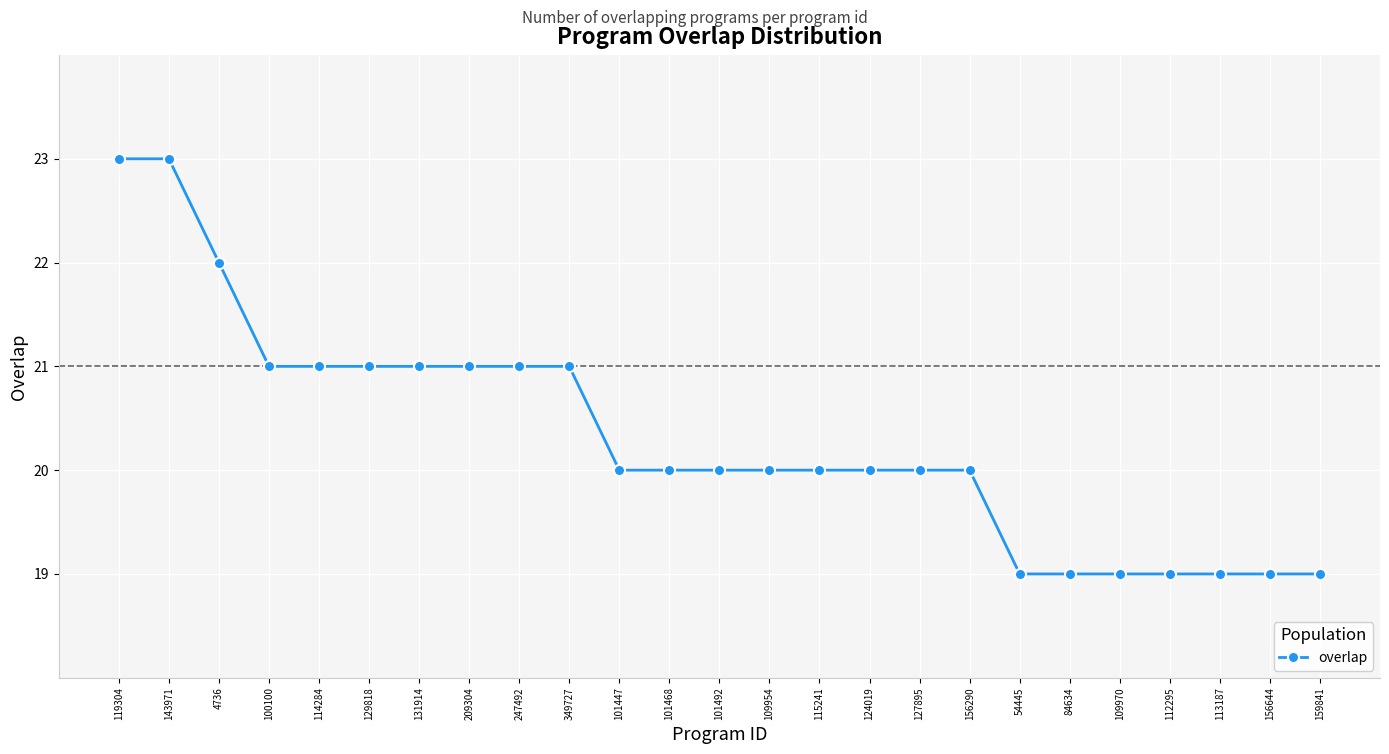

Count the number of categories in the chart.

25